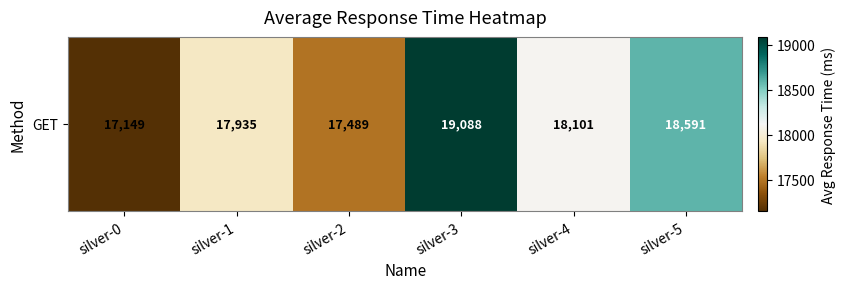

Reading left to right, list all the values displayed in this chart.

silver-0=17149	silver-1=17935	silver-2=17489	silver-3=19088	silver-4=18101	silver-5=18591